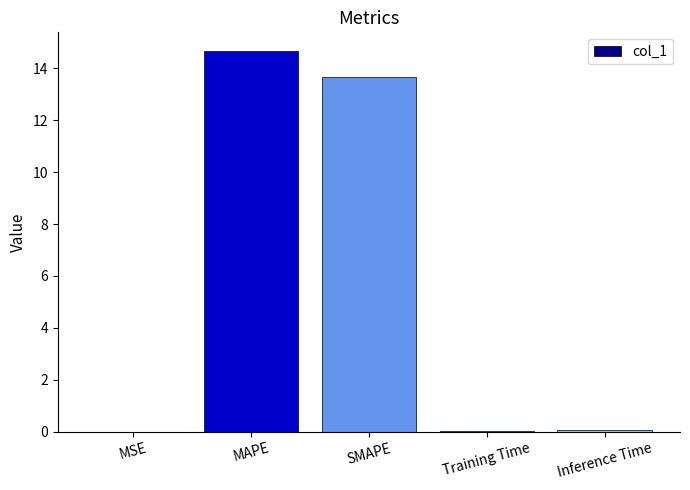

Which category has the highest value across all series?

MAPE